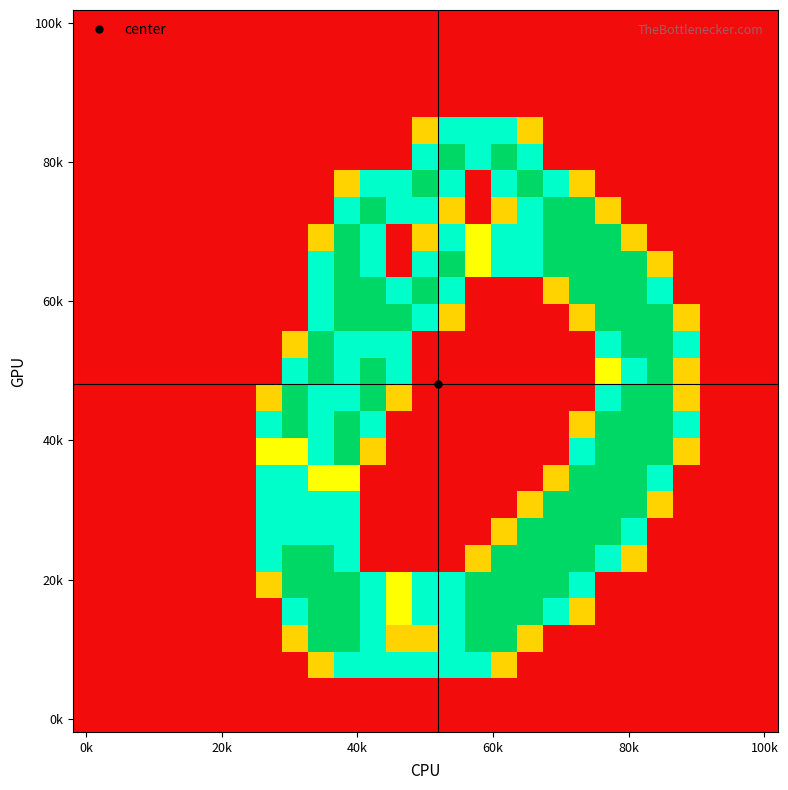

At which category does the chart reach its minimum across all series?

0k